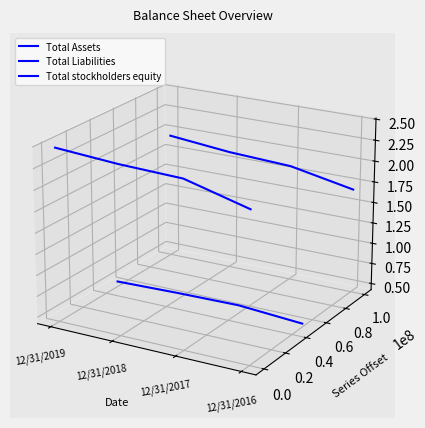

Is the value of Total Liabilities at 12/31/2019 greater than the value of Total stockholders equity at 12/31/2017?

No